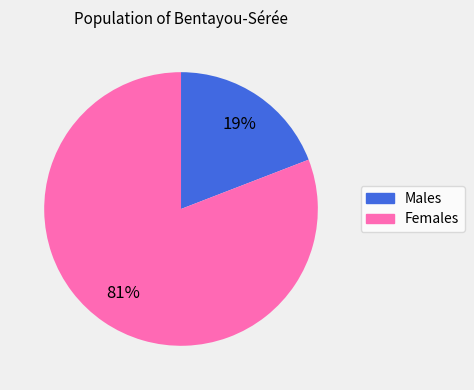

To the nearest percent, what is the difference between the largest and smallest slice percentages?

62%